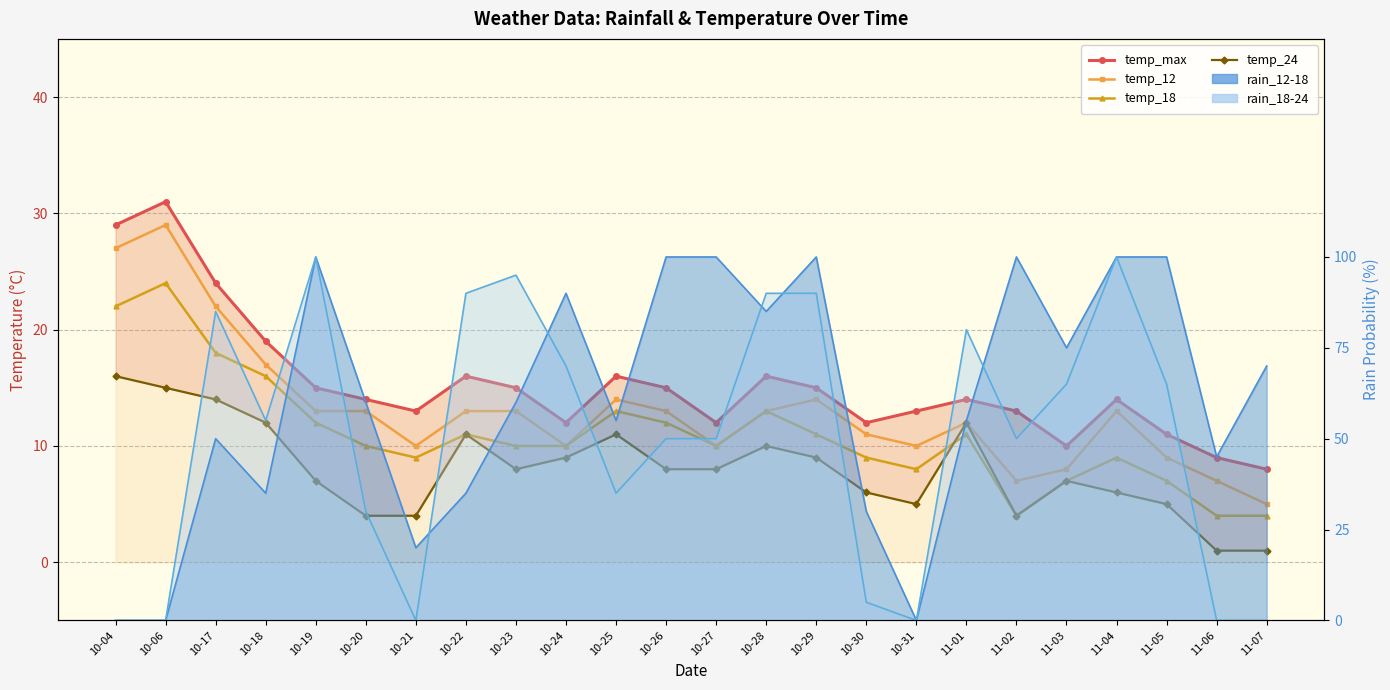

At which category does the chart reach its peak across all series?

10-06